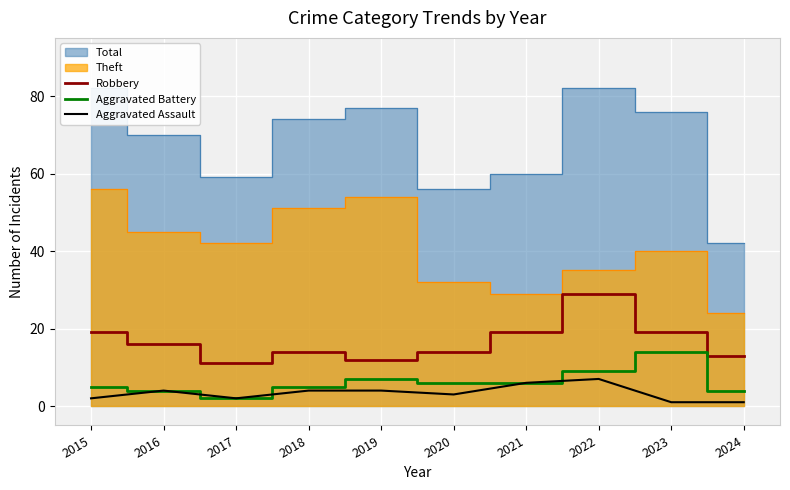

Where is Robbery nearest to the value 20?

2015